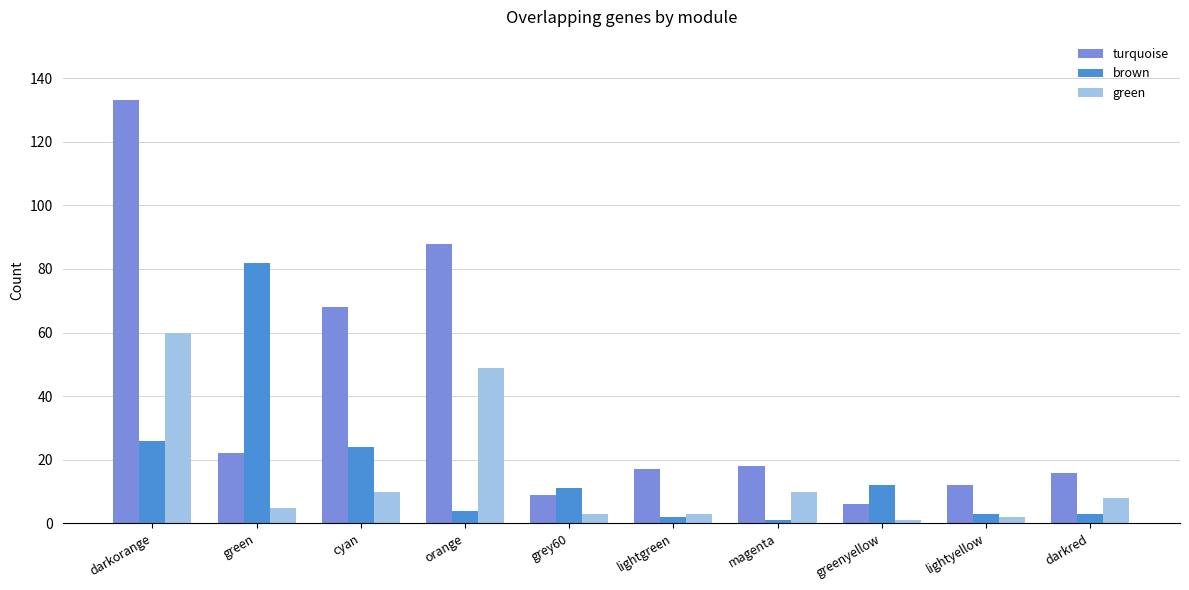

Count the number of data series in this chart.

3